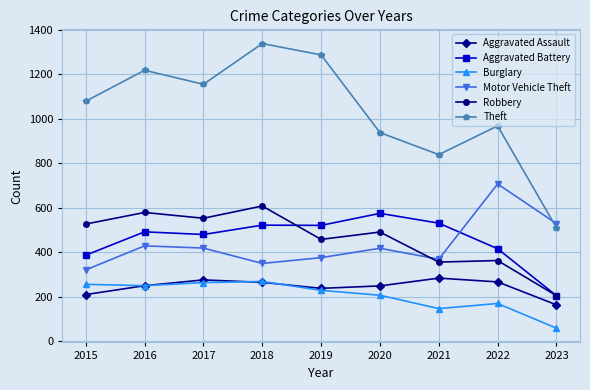

In Aggravated Battery, how many points are higher than both neighbors (excluding endpoints)?

3